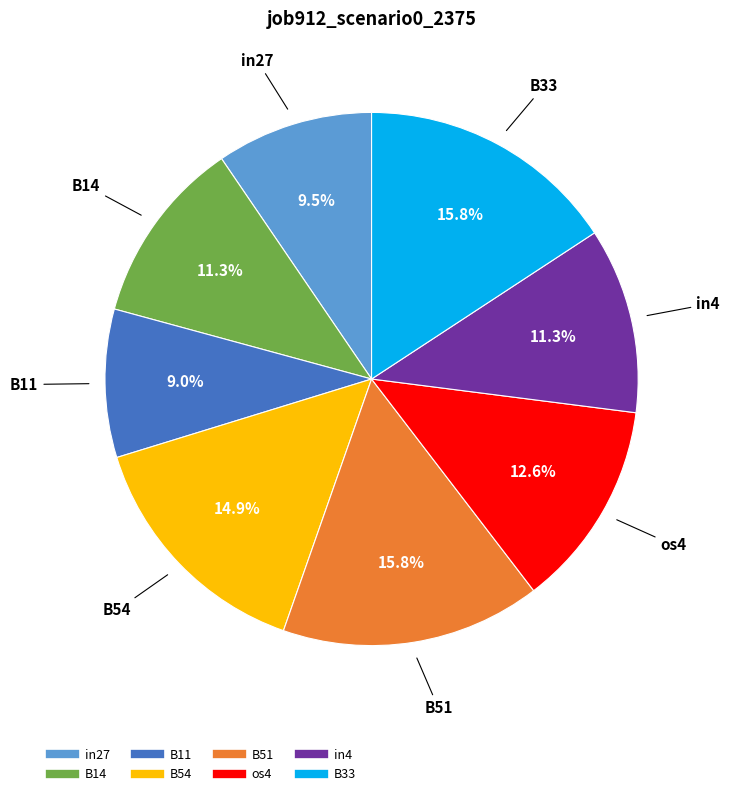

To the nearest percent, what is the difference between the B11 and B51 slice percentages?

7%